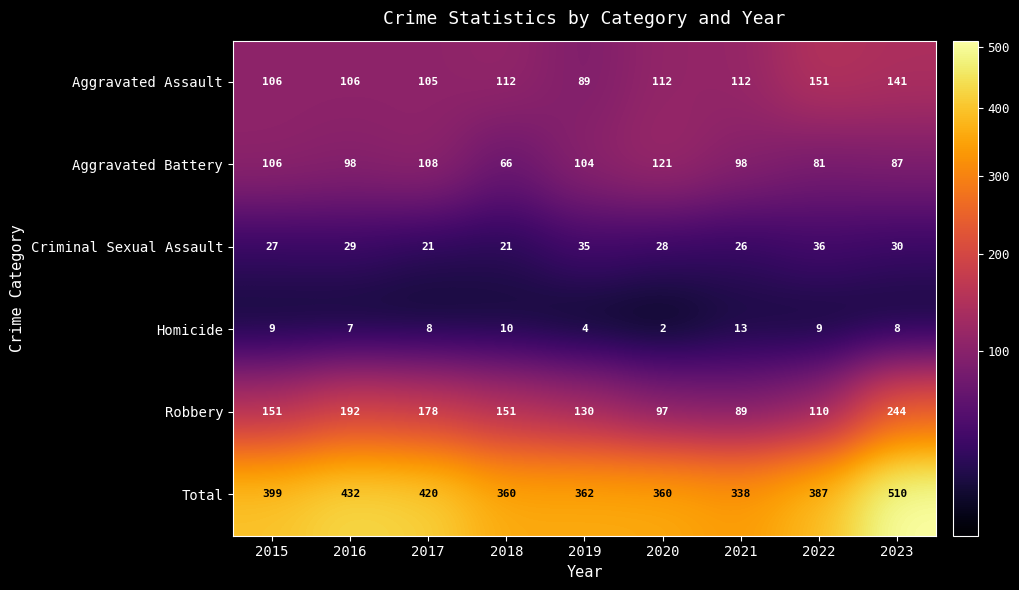

What is the difference between the maximum and second lowest values in the Total series?

150